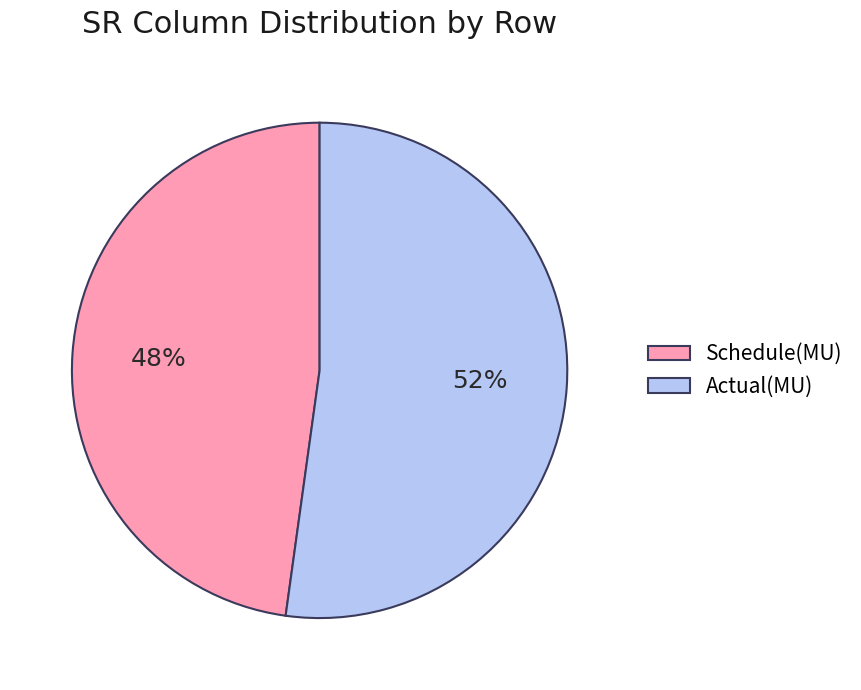

Which has a higher value, Schedule(MU) or Actual(MU)?

Actual(MU)